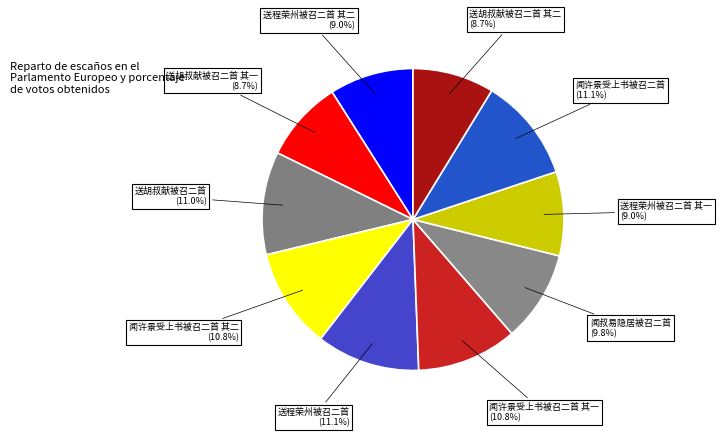

Combined, what portion of the pie is 送胡叔献被召二首 其二 and 闻许景受上书被召二首 其二?

19.5%